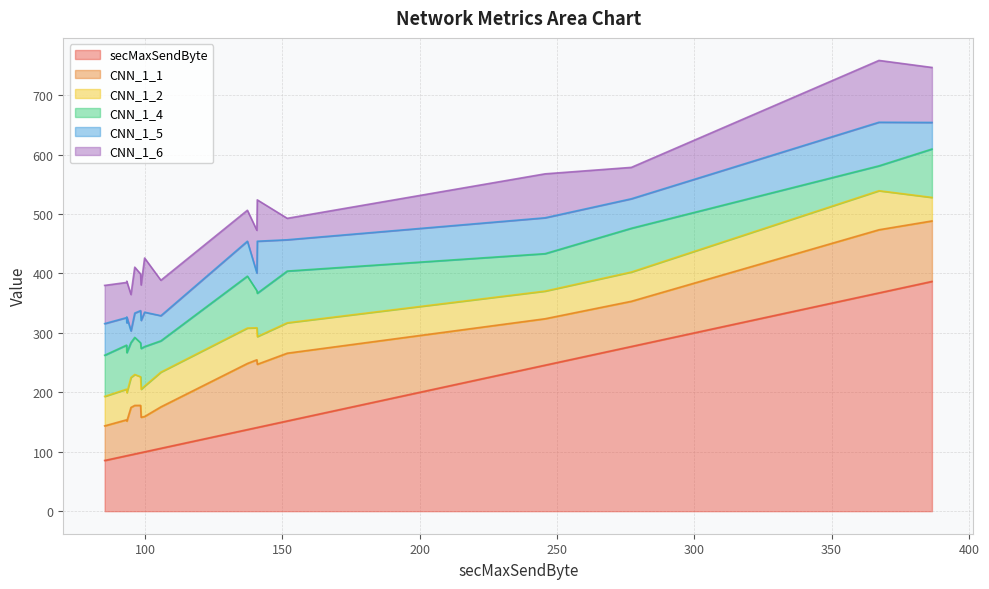

What is the approximate value of secMaxSendByte at 32,48,128,10,2?

140.9